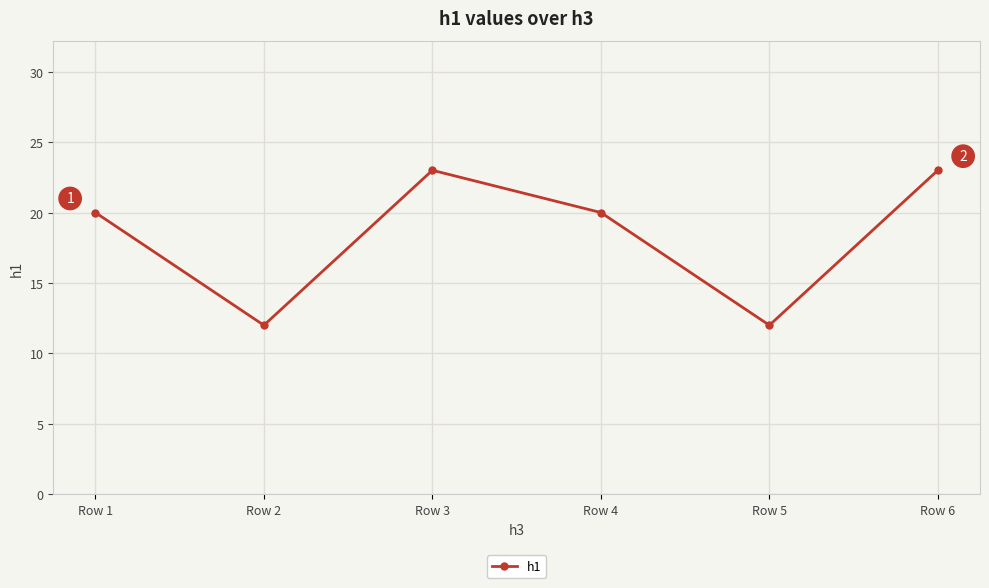

At which category does the data reach its first local peak?

Row 3